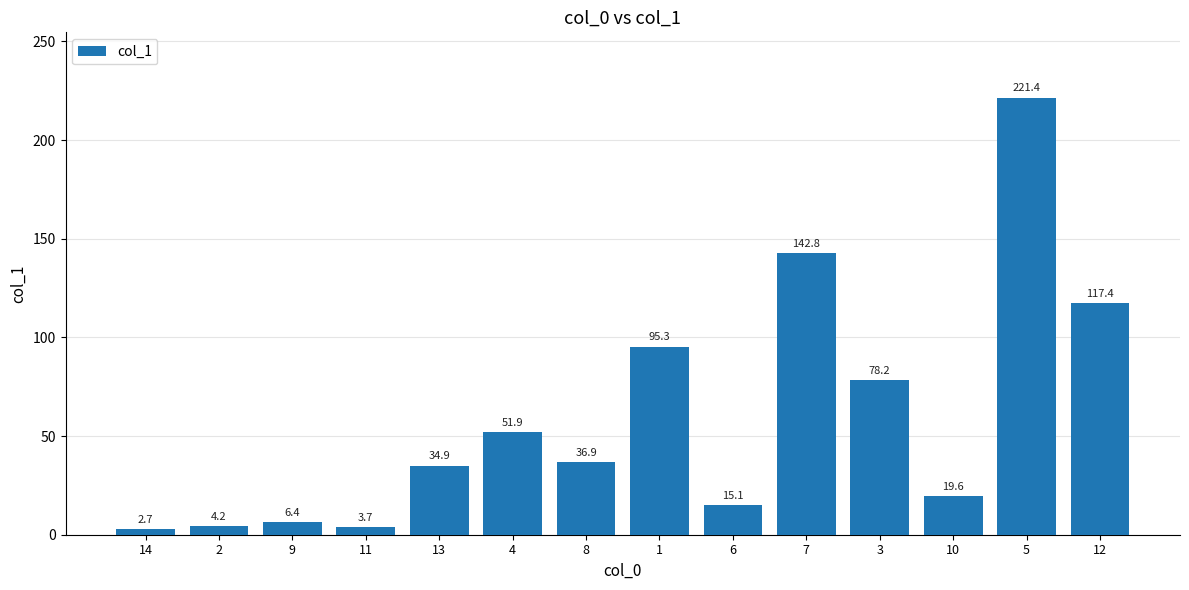

Approximately how many times larger is the value at 4 compared to 12?

0.4